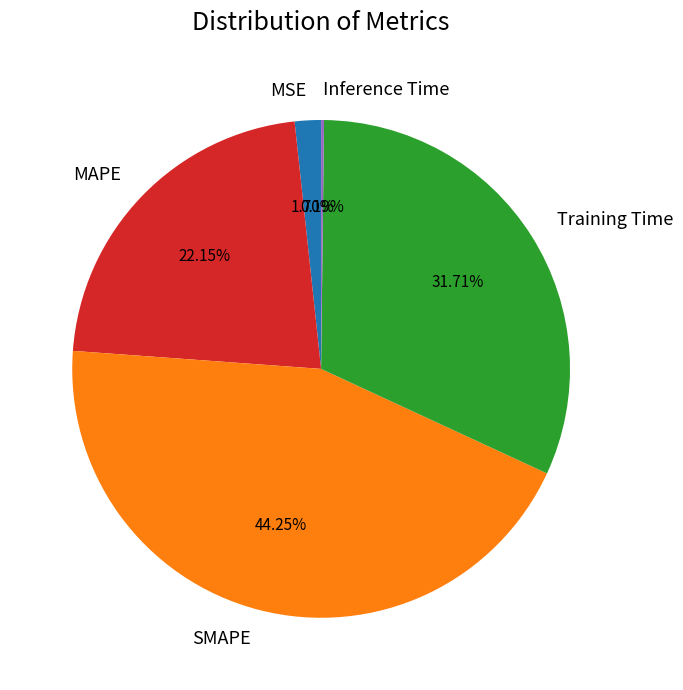

Does MSE represent more than half of the total?

No